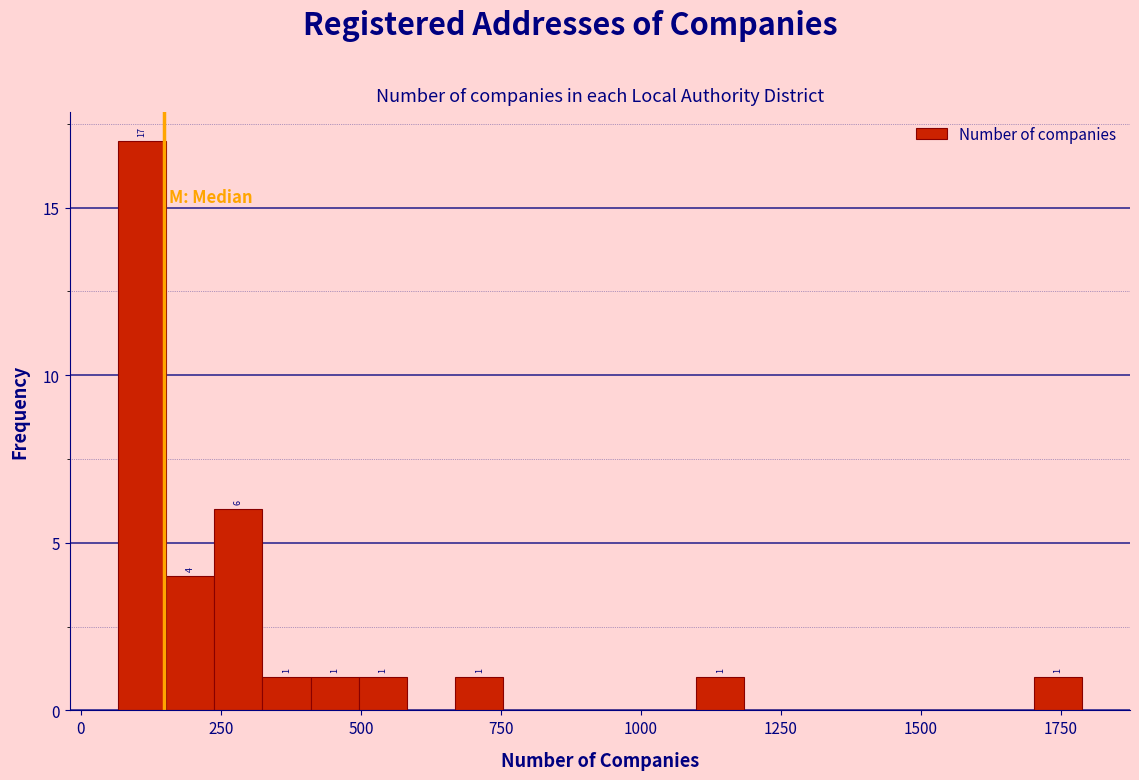

Around what value on the x-axis is the tallest bar? Give the approximate position of its centre, as read against the axis.

100